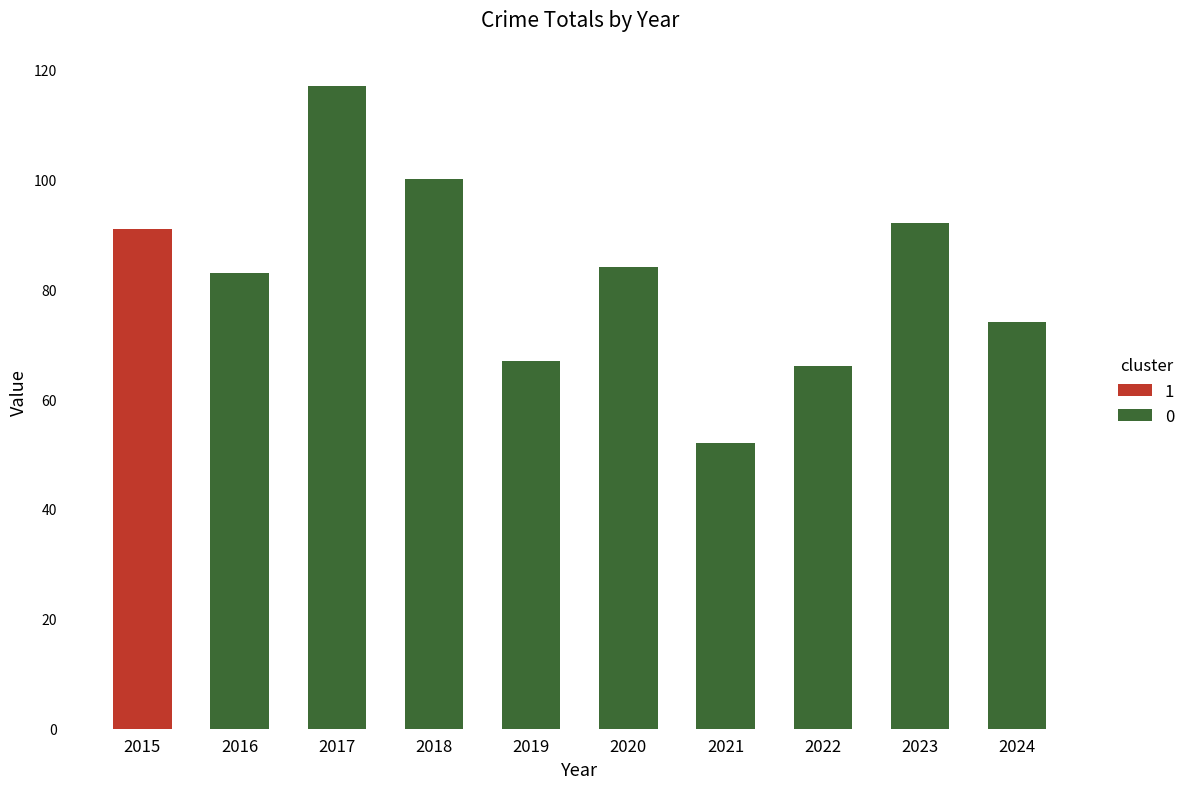

What is the average value?

83